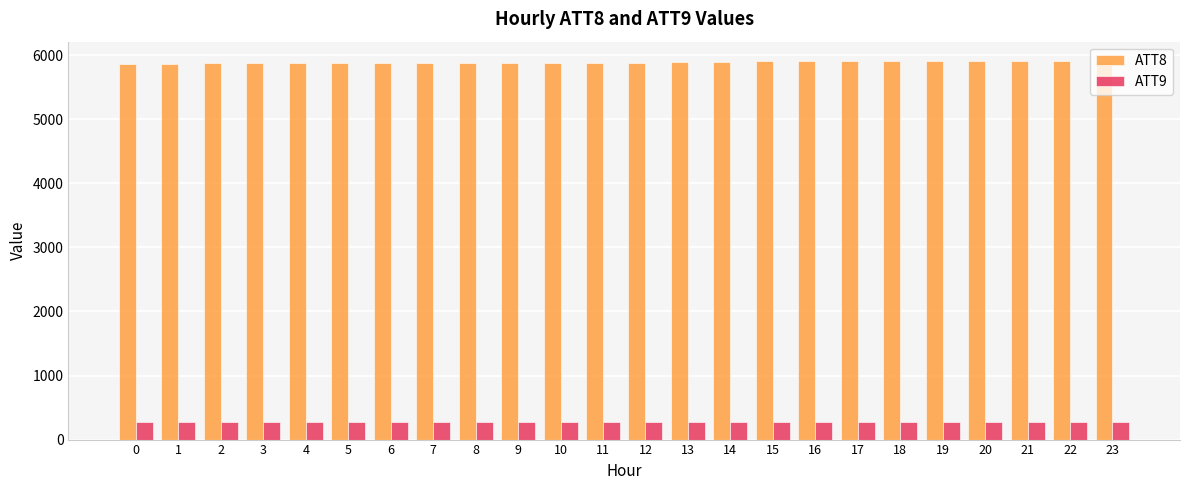

What is the highest value of the ATT8 series?

5916.0